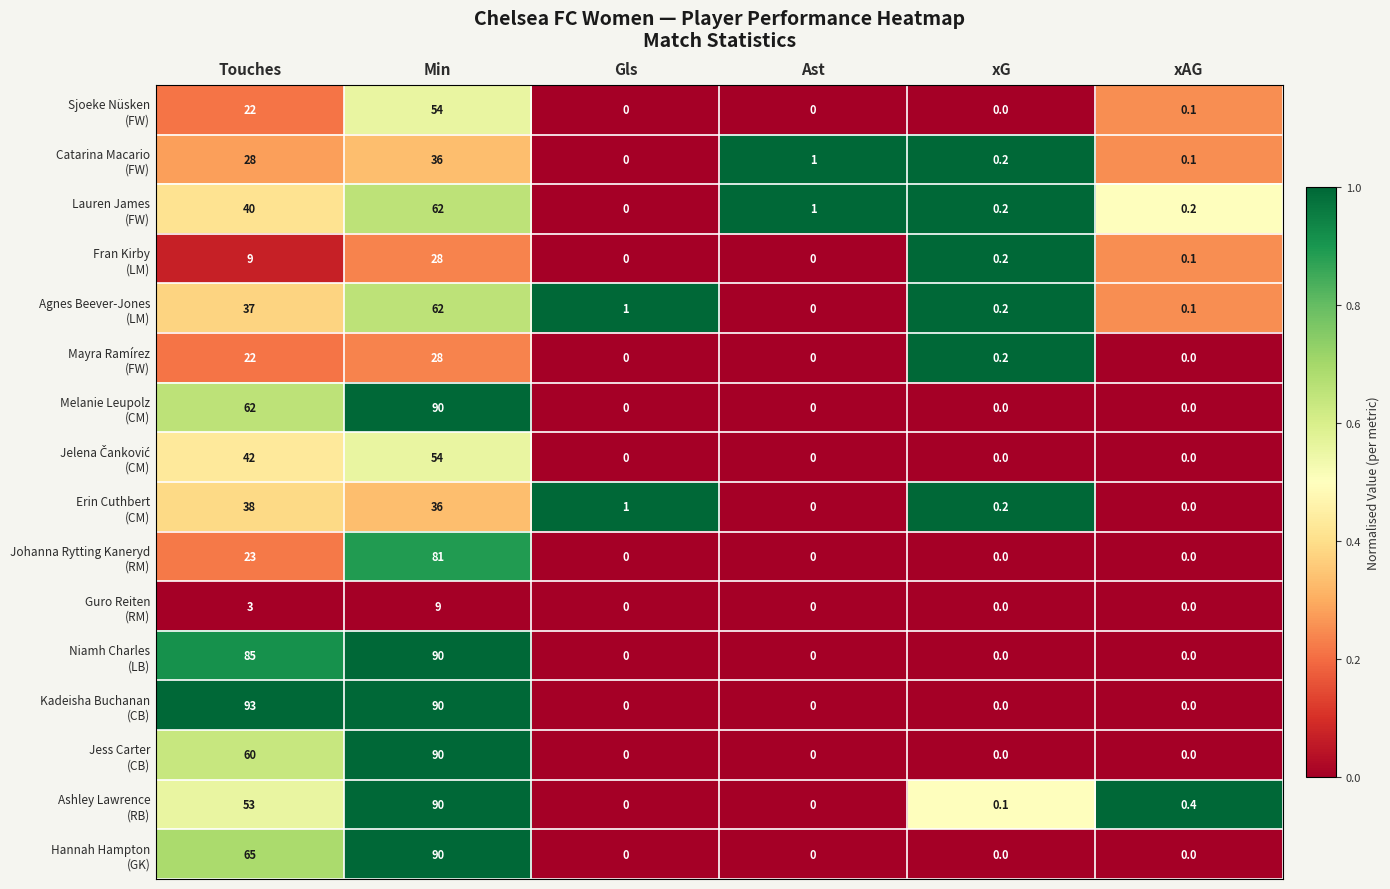

What is the difference between the highest and lowest values at Min?

81.0